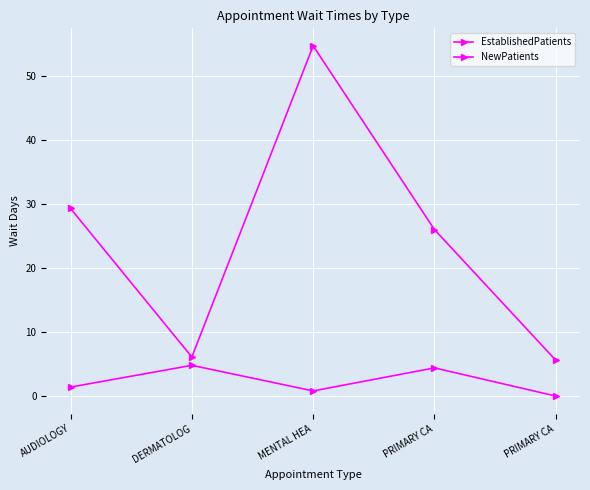

How many lines are shown in the chart?

2